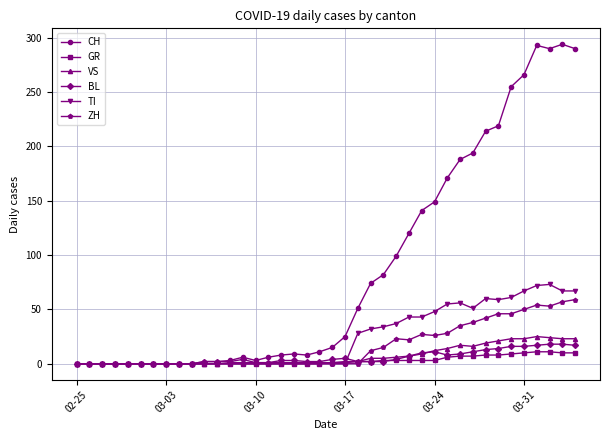

What is the greatest value displayed?

294